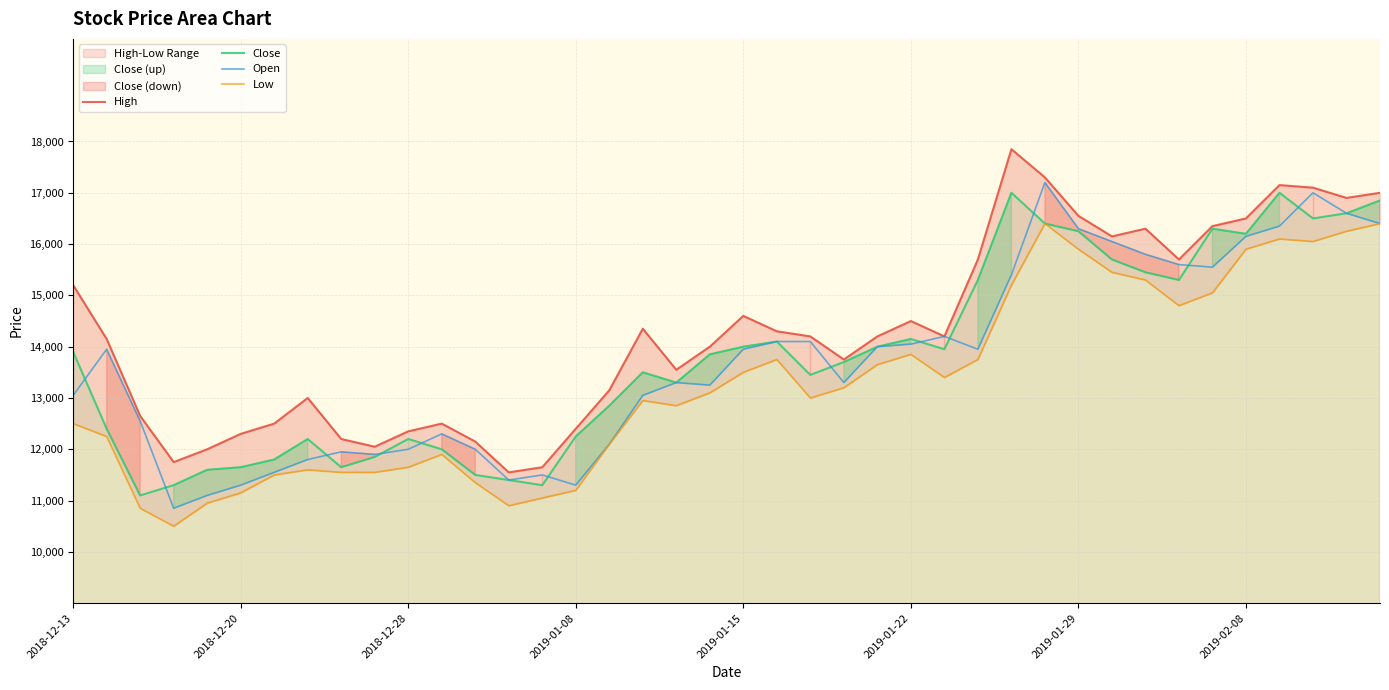

What is the minimum value for Open?

10850